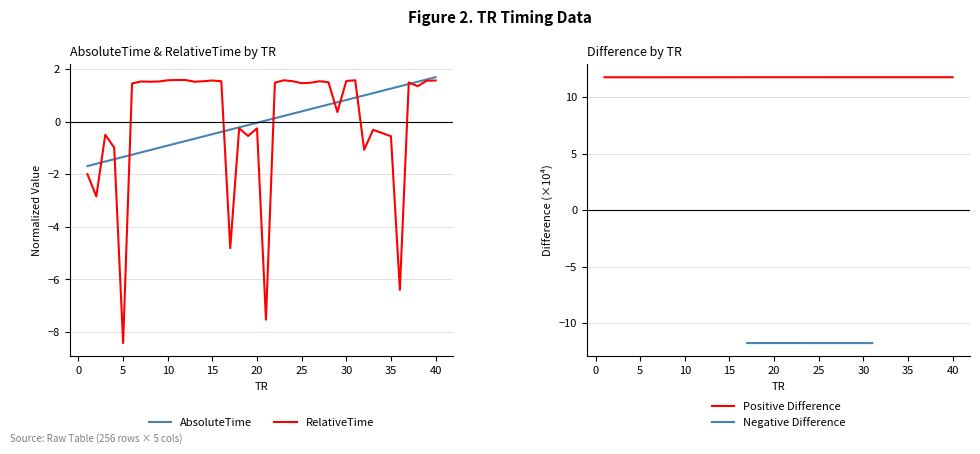

Which series has the largest total across all categories?

RelativeTime